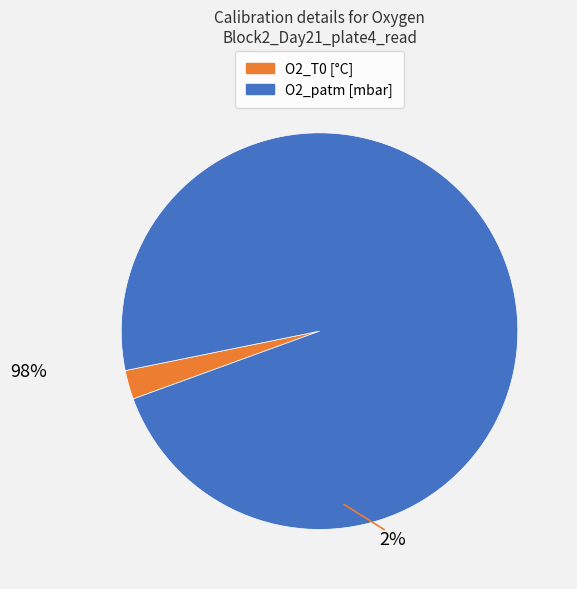

Does any single category account for the majority?

Yes